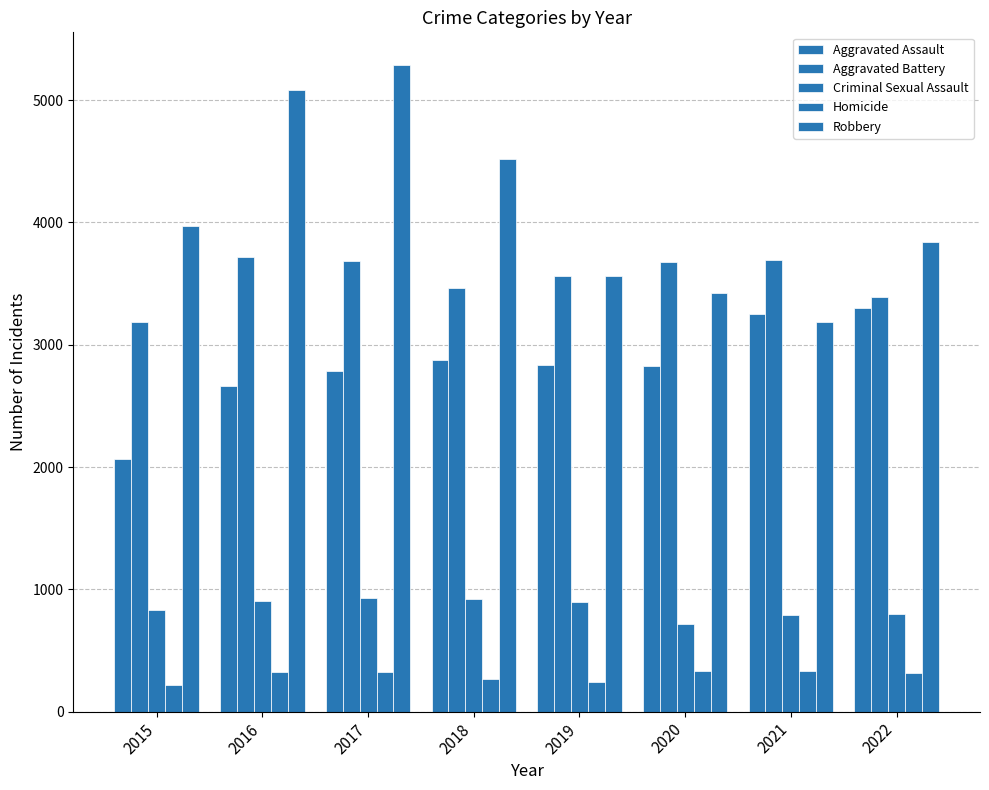

What is the sum of all Aggravated Battery values?

28378